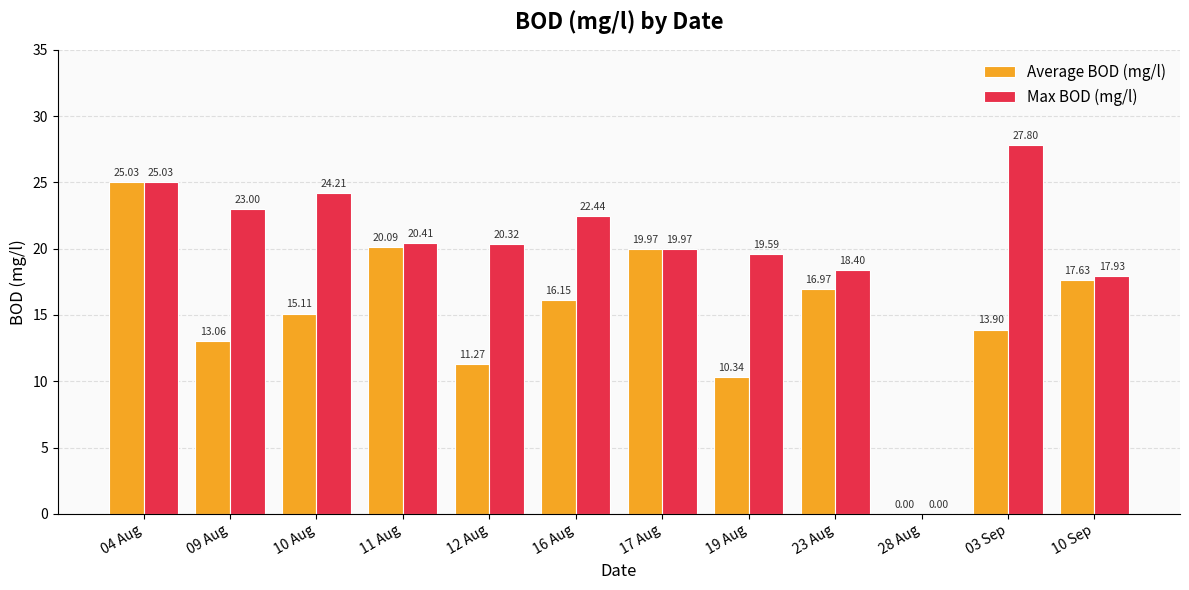

At which label is Average BOD (mg/l) closest to 12?

12 Aug